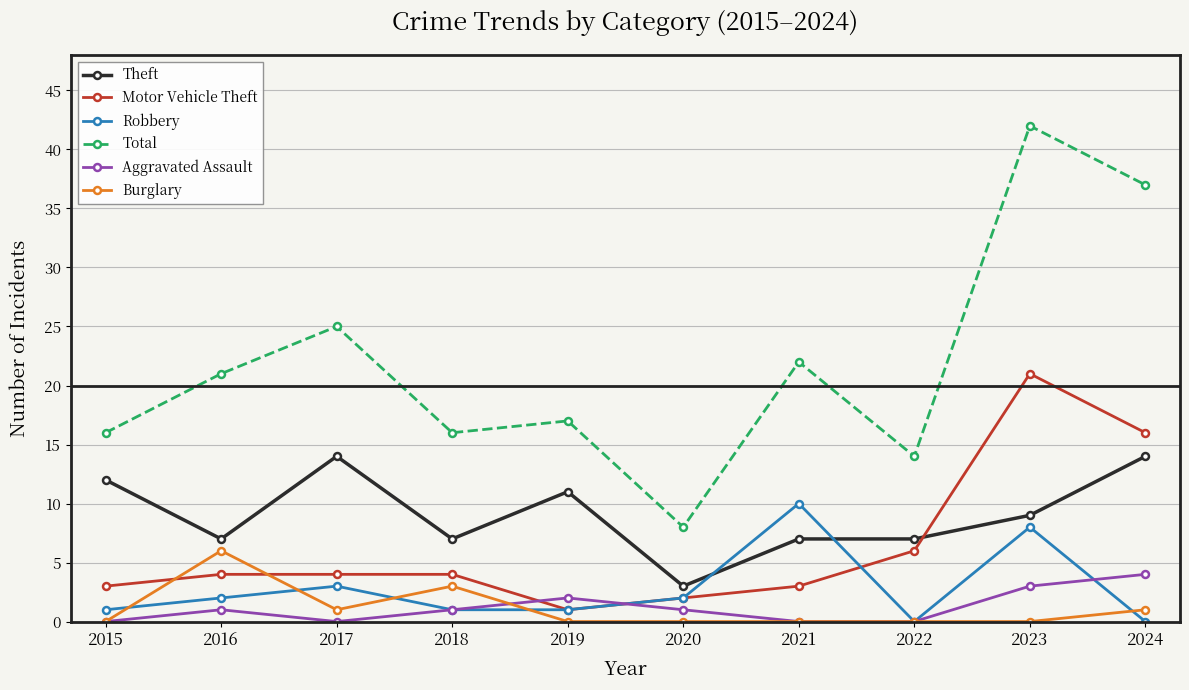

What is the difference between the maximum and minimum values in the Aggravated Assault series?

4